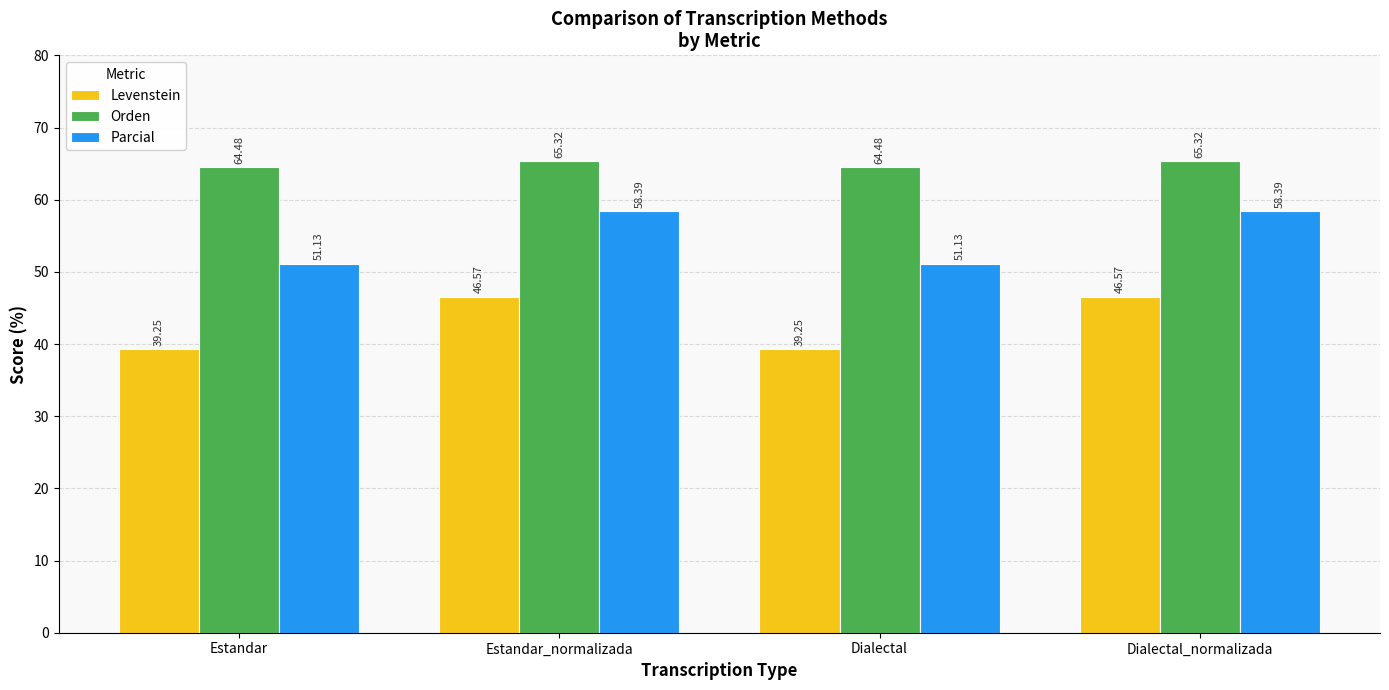

Where does the Orden series first go above 65?

Estandar_normalizada